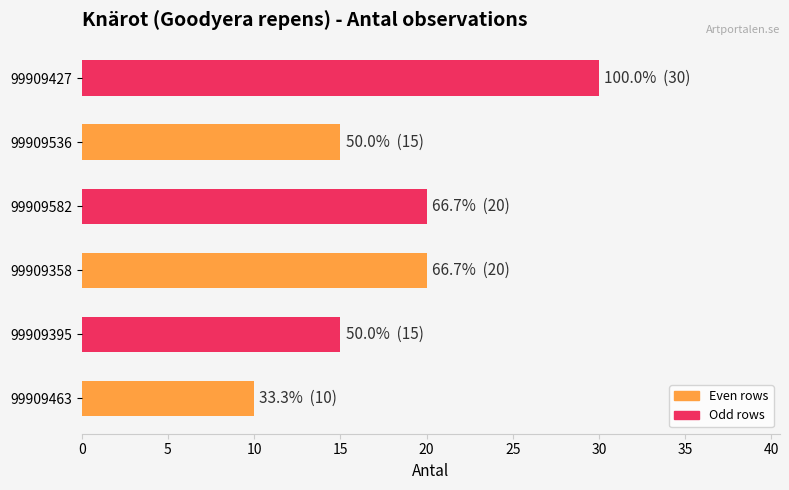

What is the difference between the second highest and minimum values?

10